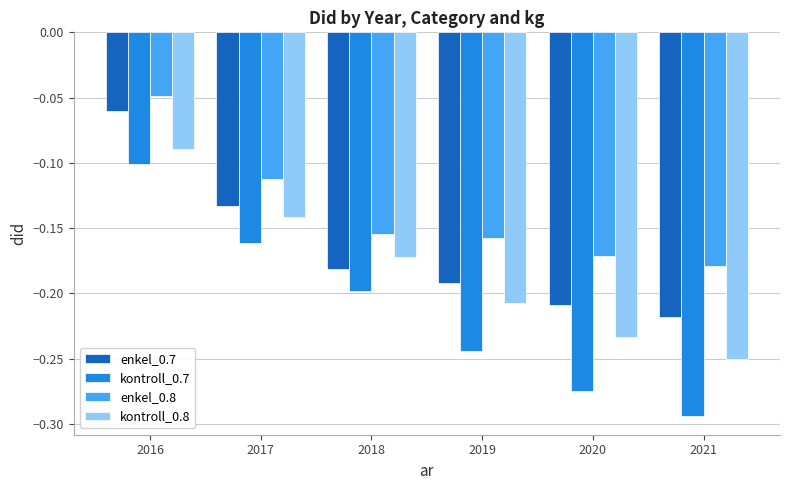

At which label is kontroll_0.8 closest to 0?

2016